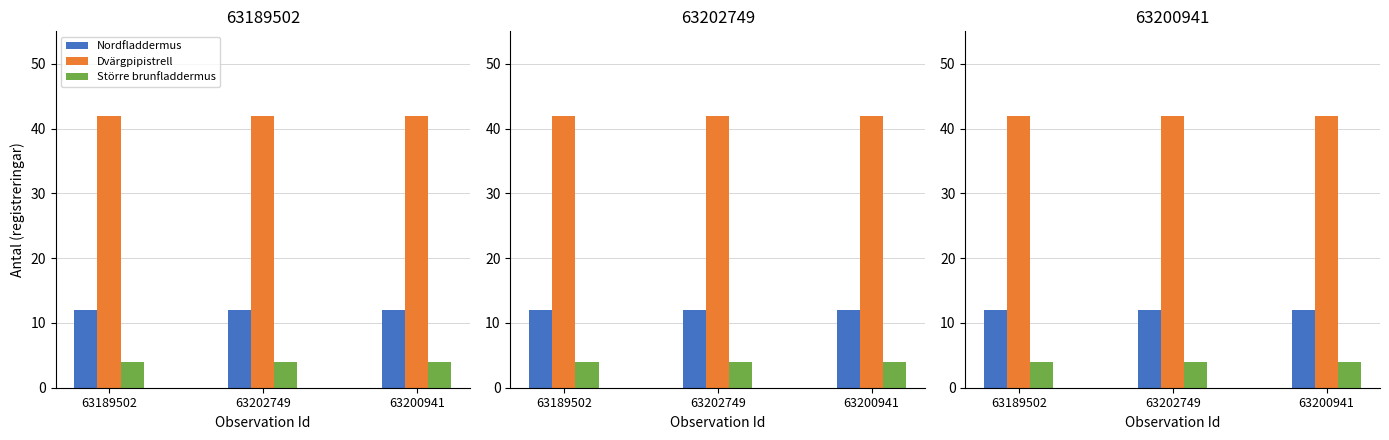

Is the value of Nordfladdermus at 63202749 greater than the value of Dvärgpipistrell at 63200941?

No